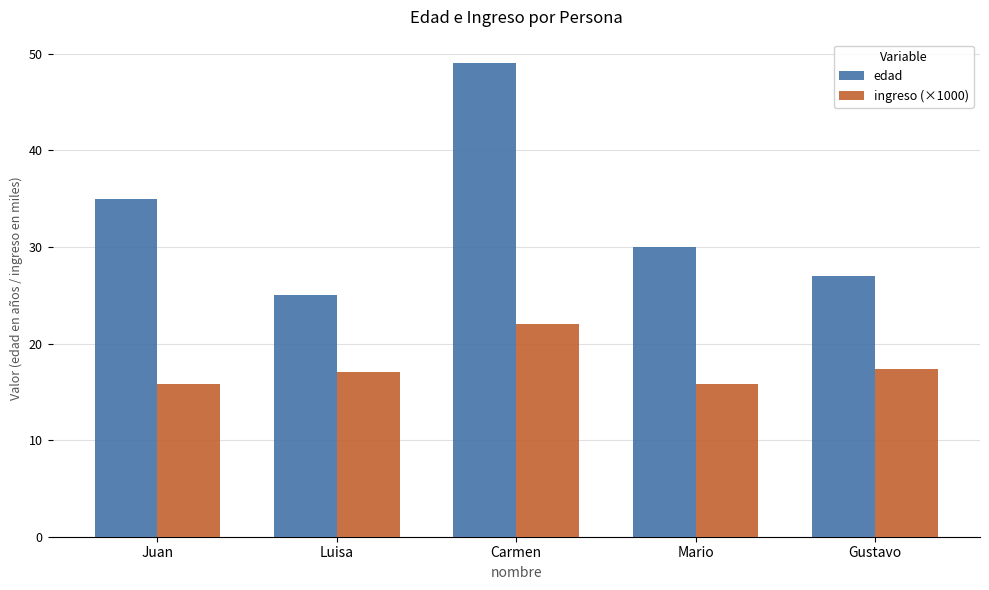

What is the average value of the edad series?

33.2